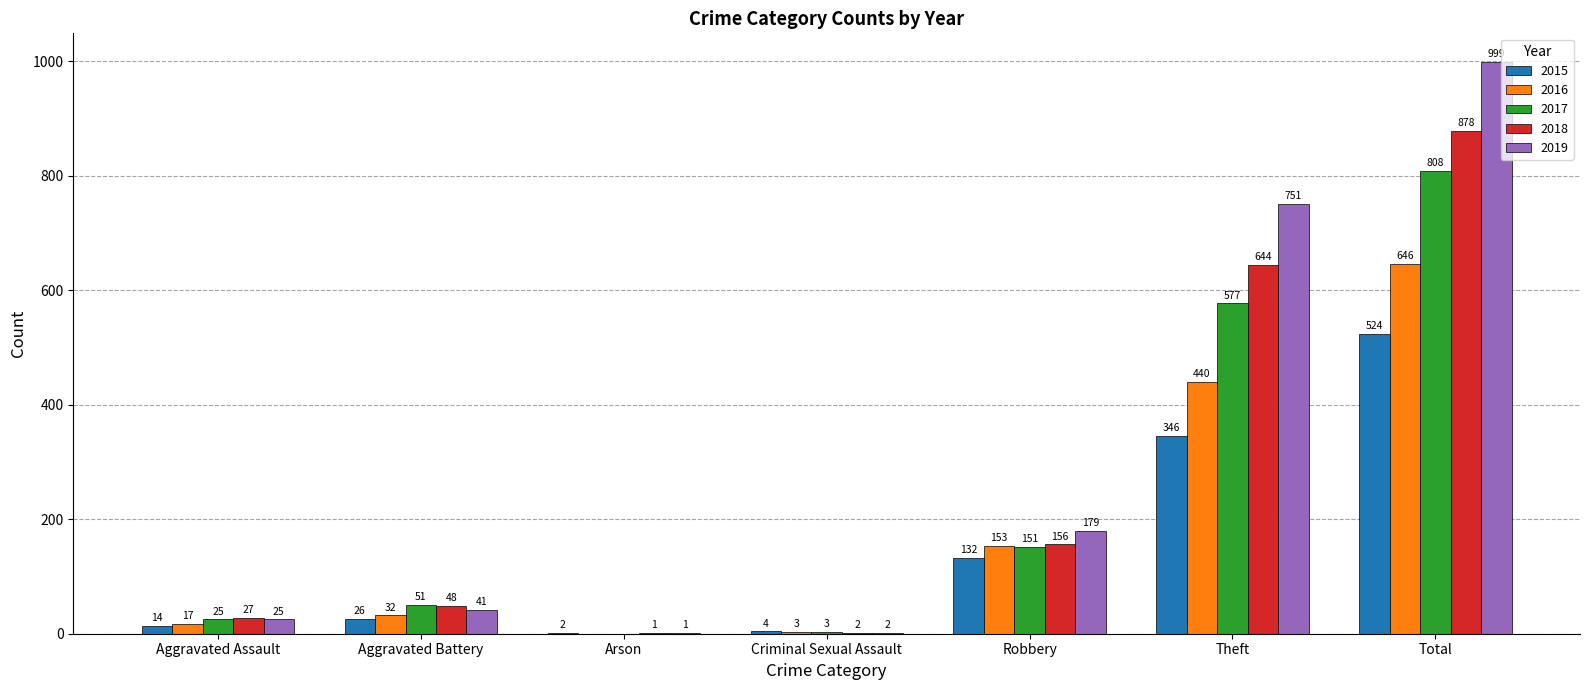

What is the average value of the 2017 series?

231